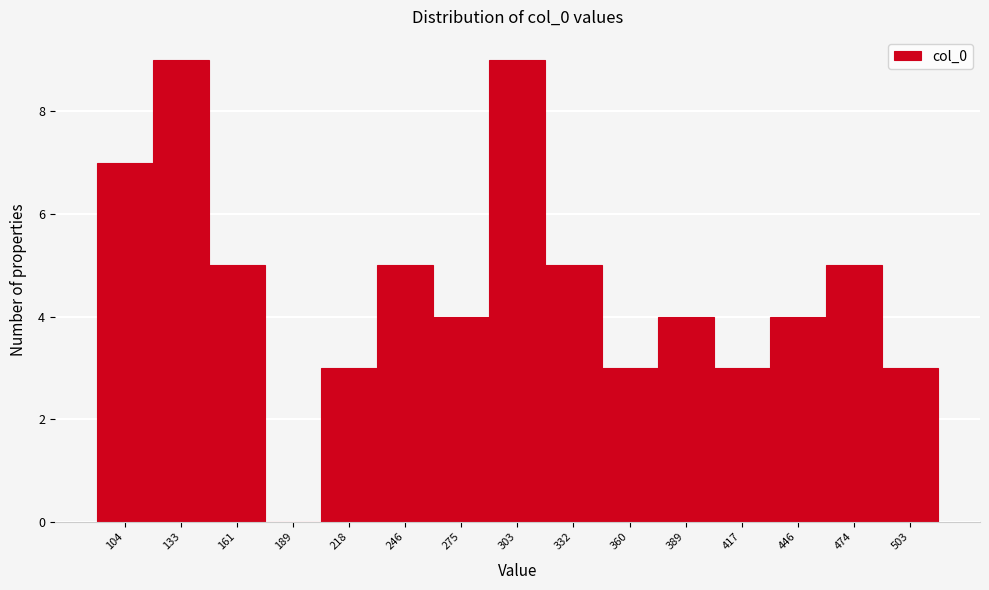

Reading left to right, list all the values displayed in this chart.

104=7	133=9	161=5	189=0	218=3	246=5	275=4	303=9	332=5	360=3	389=4	417=3	446=4	474=5	503=3